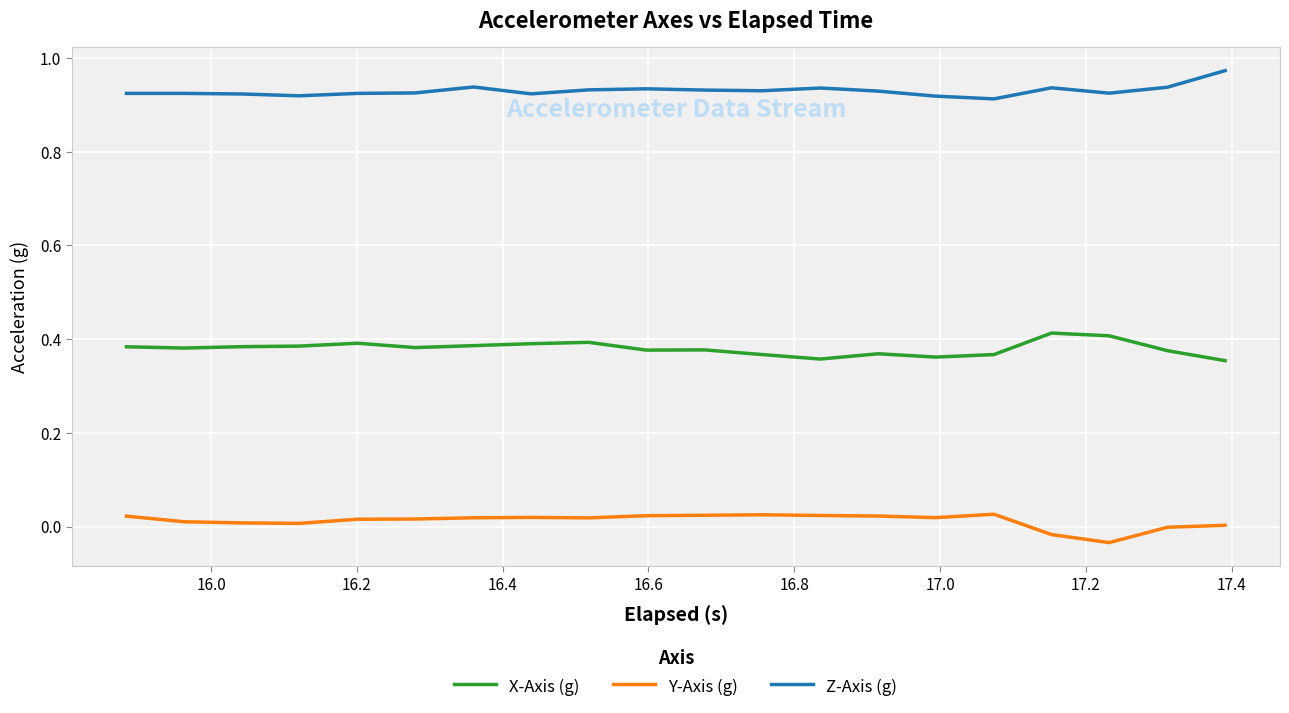

Count the number of data series in this chart.

3